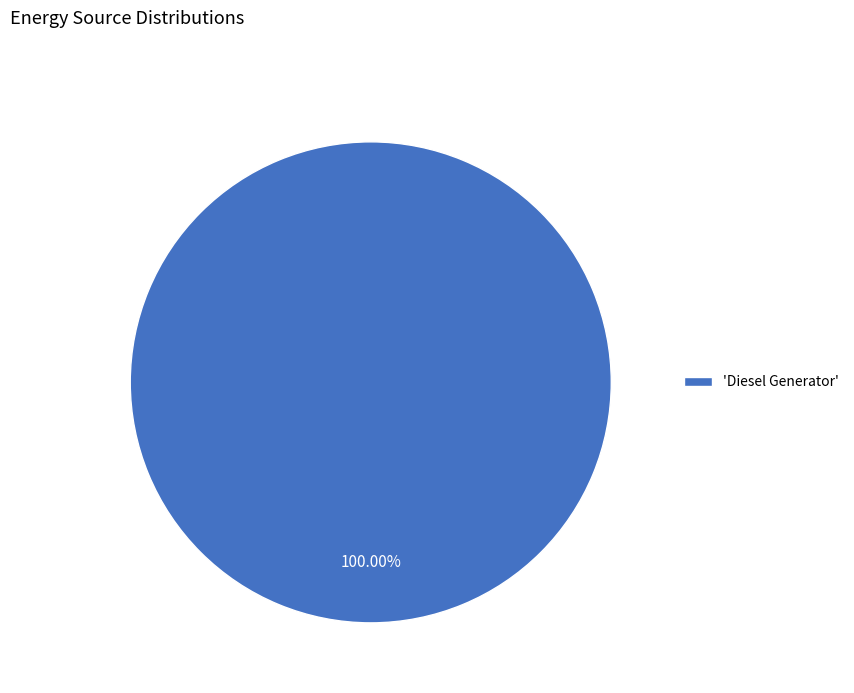

How many slices are in this pie chart?

1